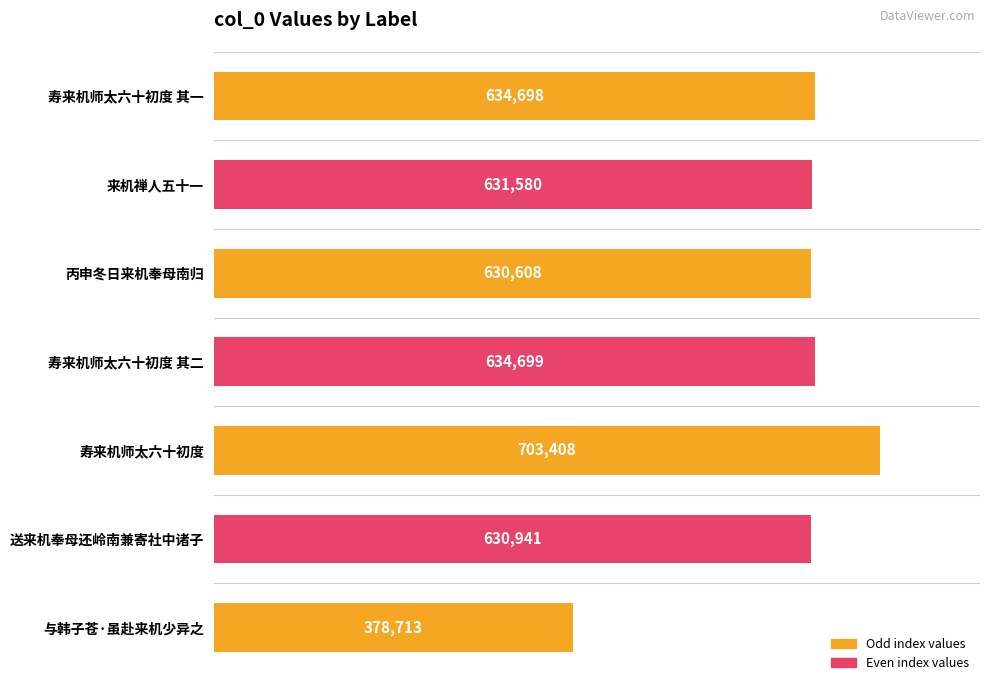

Which label corresponds to the largest value in the chart?

寿来机师太六十初度